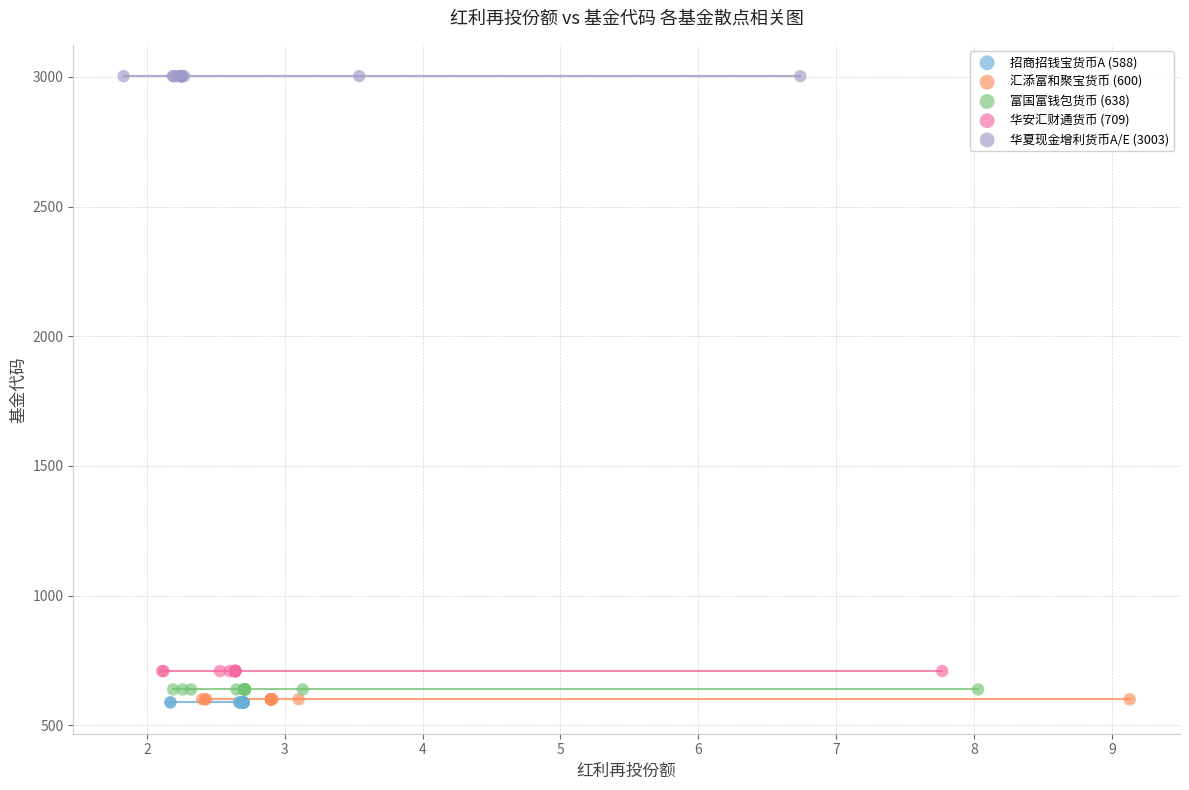

Which series contains the highest Y value?

华夏现金增利货币A/E (3003)